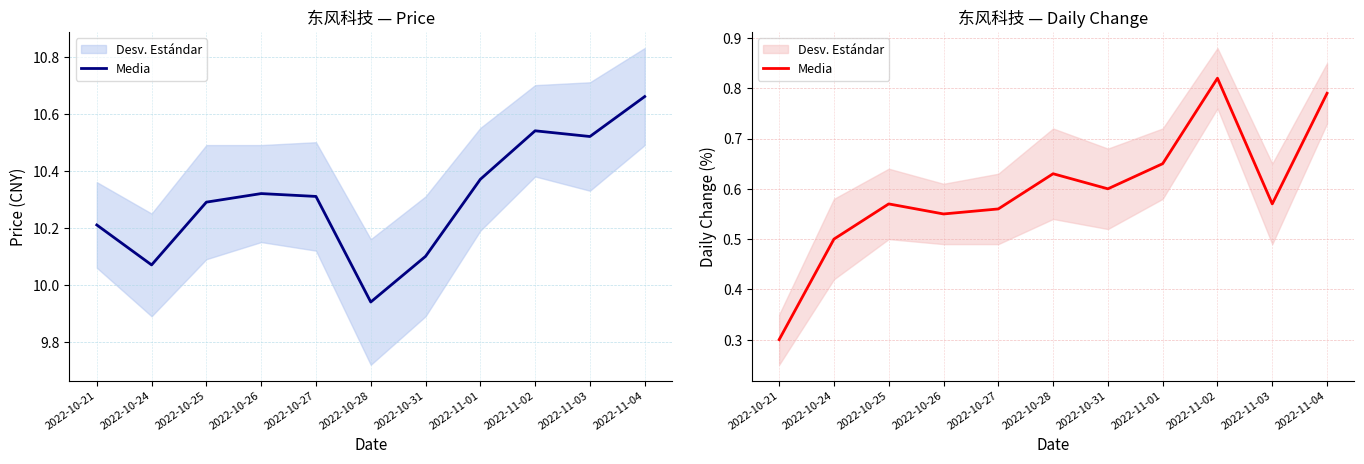

The chart shows a value of 0.3 at 2022-10-24. True or false?

False